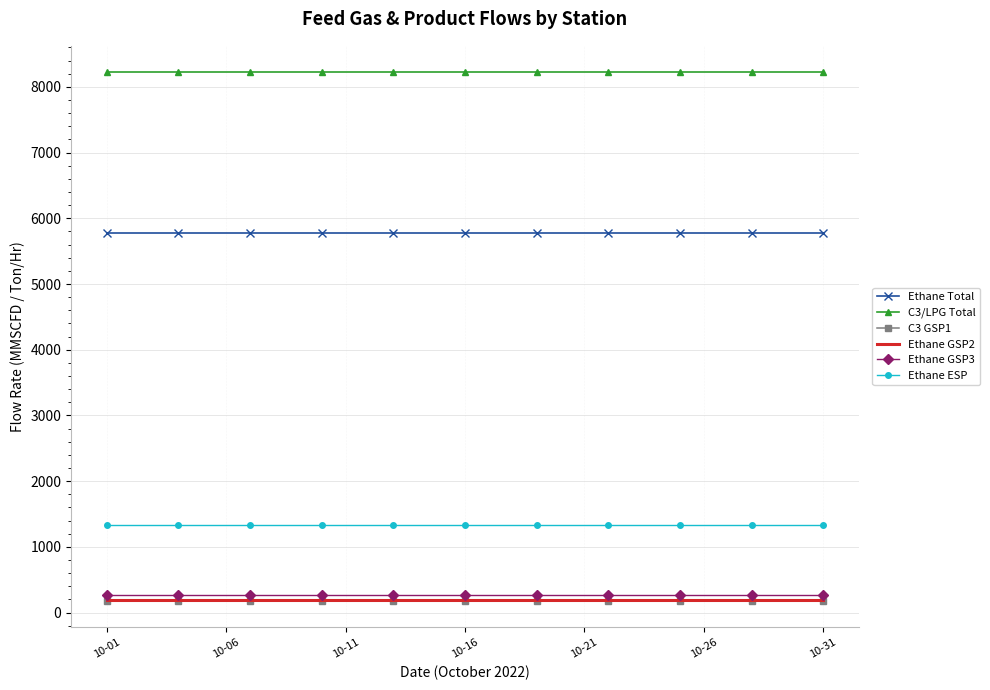

Which series has the largest total across all categories?

C3/LPG Total